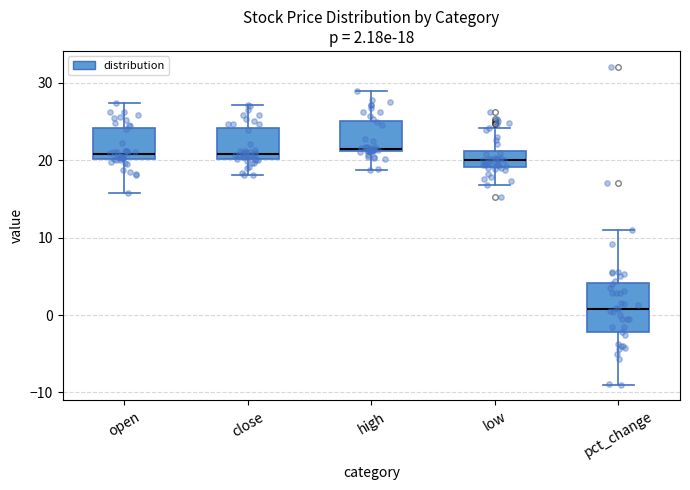

Which box's median line is the lowest?

pct_change